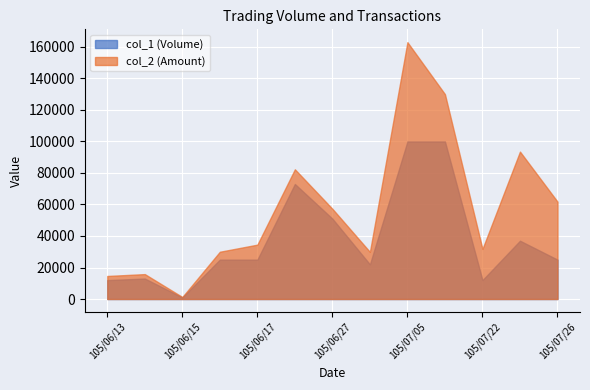

At which category does the chart reach its minimum across all series?

105/06/15